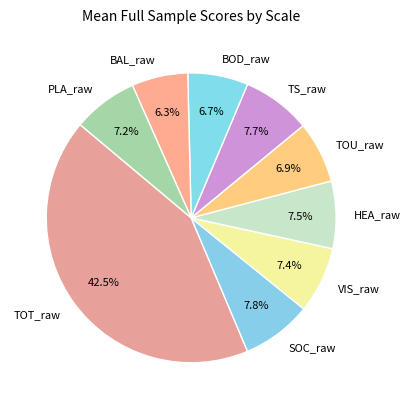

To the nearest percent, what percentage of the pie is TOU_raw?

7%